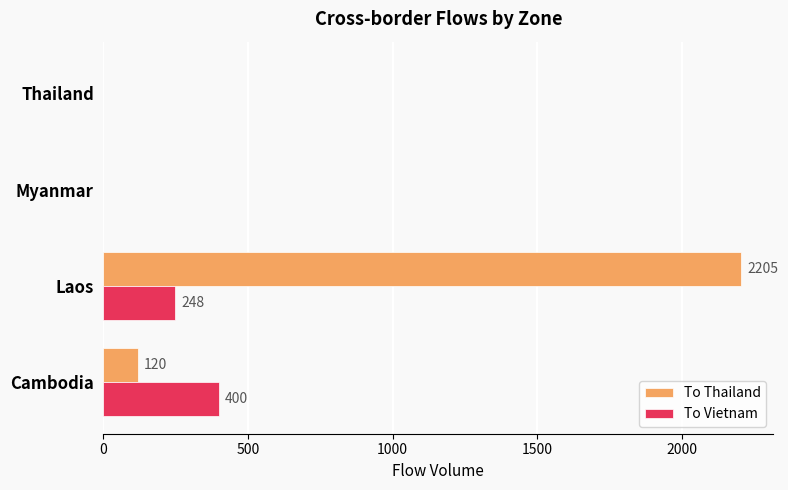

Between Laos and Thailand, which series saw the biggest shift?

To Thailand